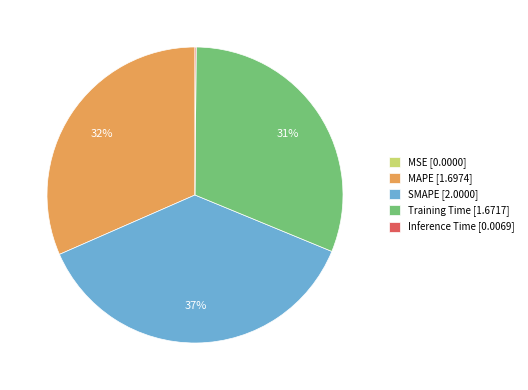

The MAPE [1.6974] slice represents 32% of the pie. True or false?

True